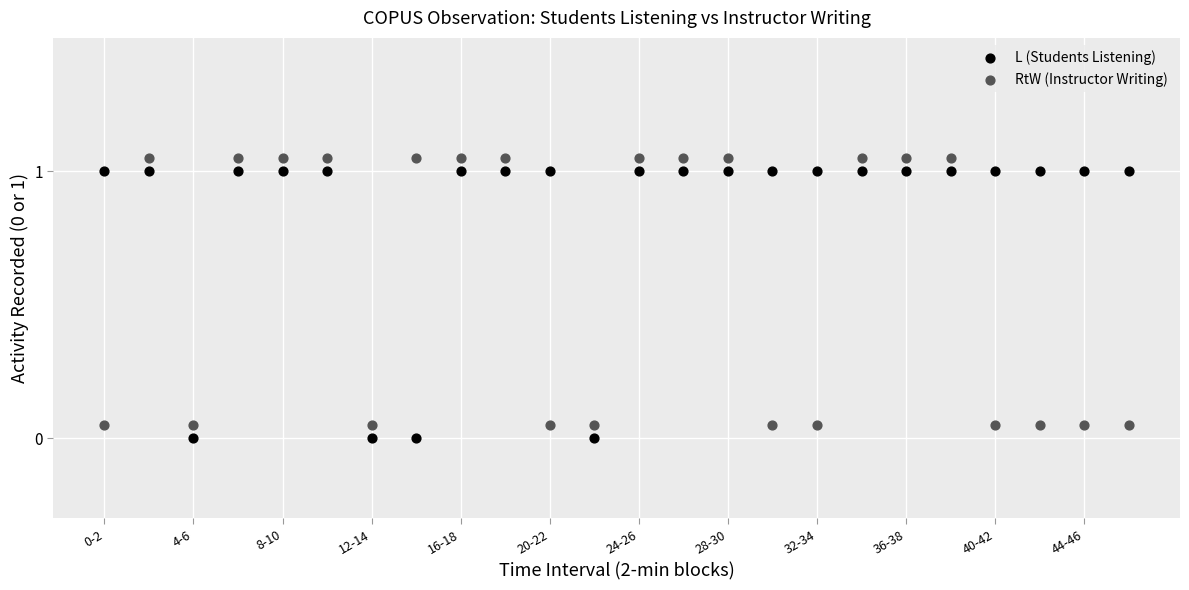

Across all data points, what is the range of X values (max minus min)?

23.0